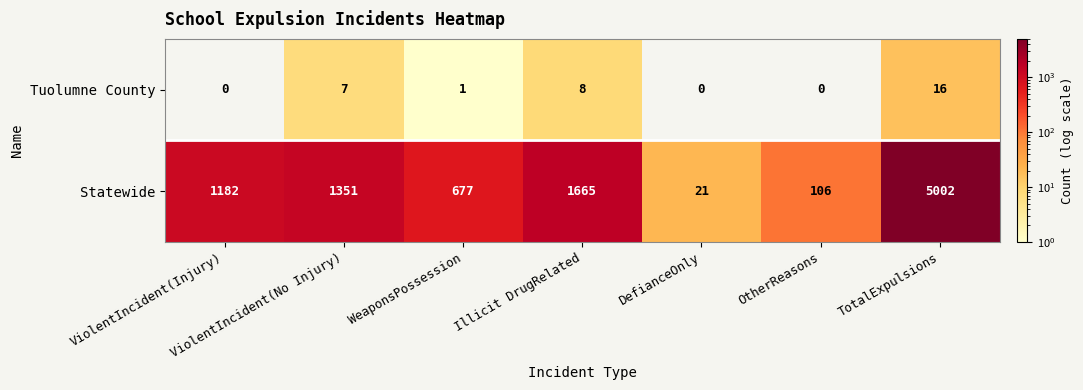

What is the sum of the Statewide values at OtherReasons and TotalExpulsions?

5108